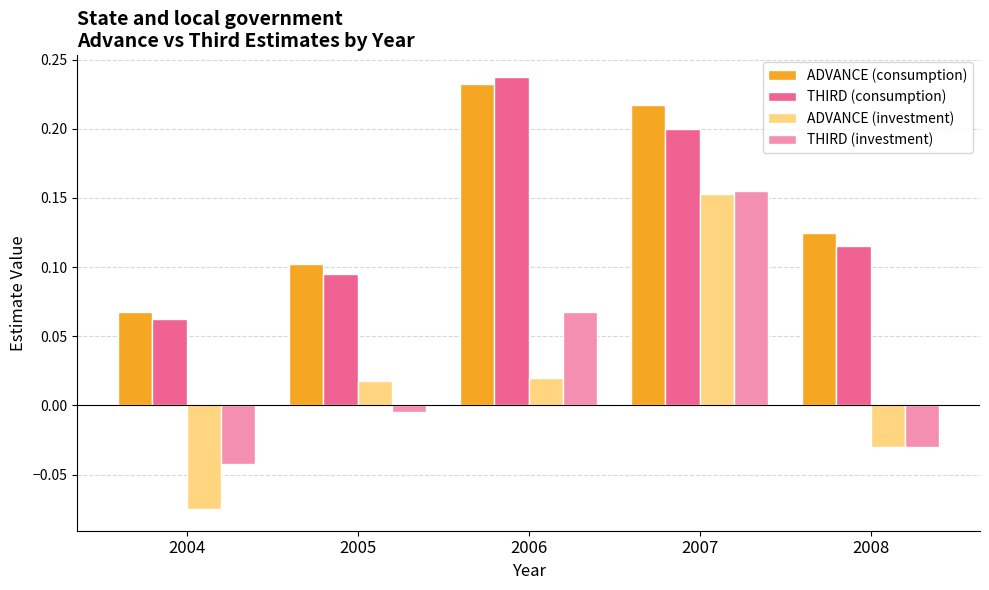

List the labels in order of THIRD (investment) value, smallest first.

2004, 2008, 2005, 2006, 2007